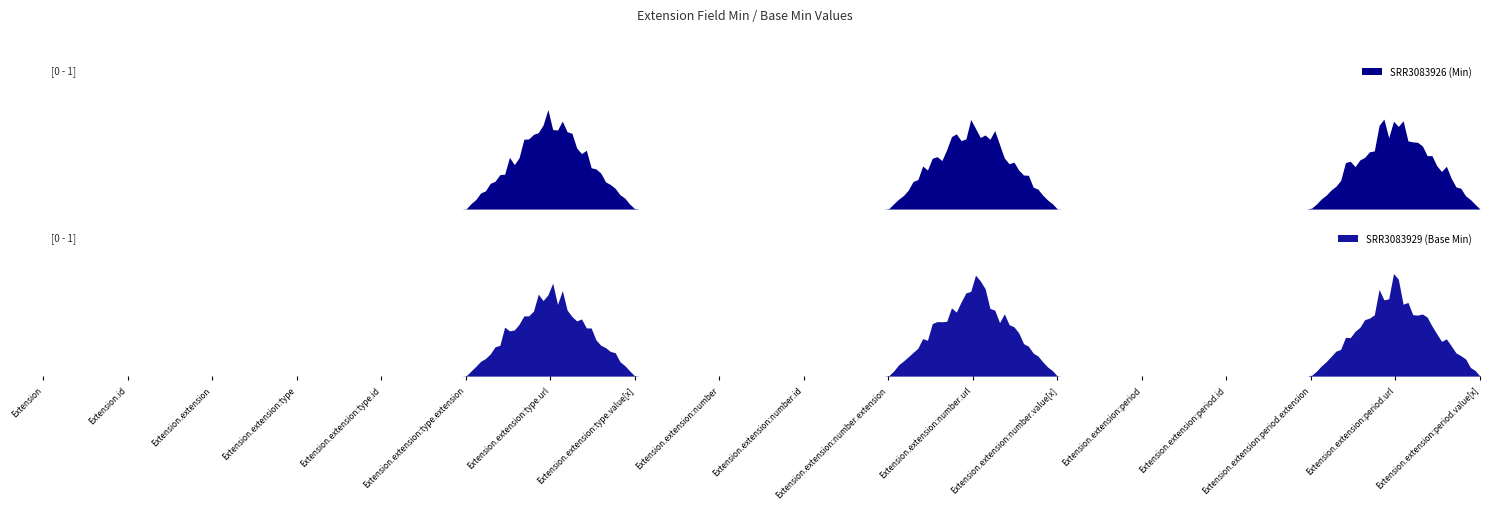

Does the chart have visible grid lines?

No